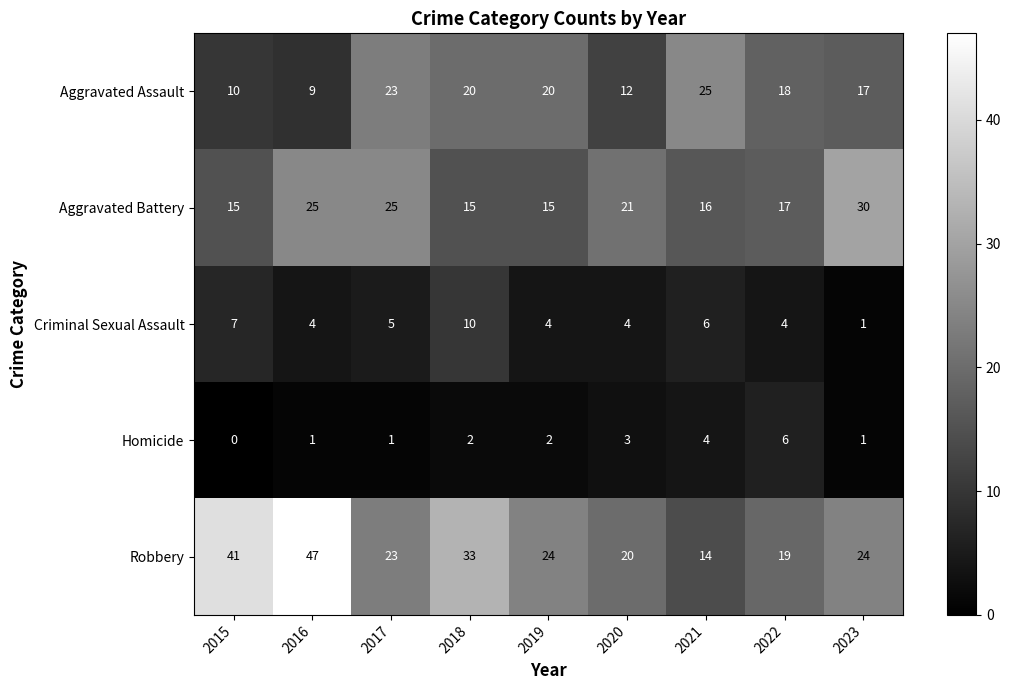

True or false: Homicide has a value of 1 at 2023.

True